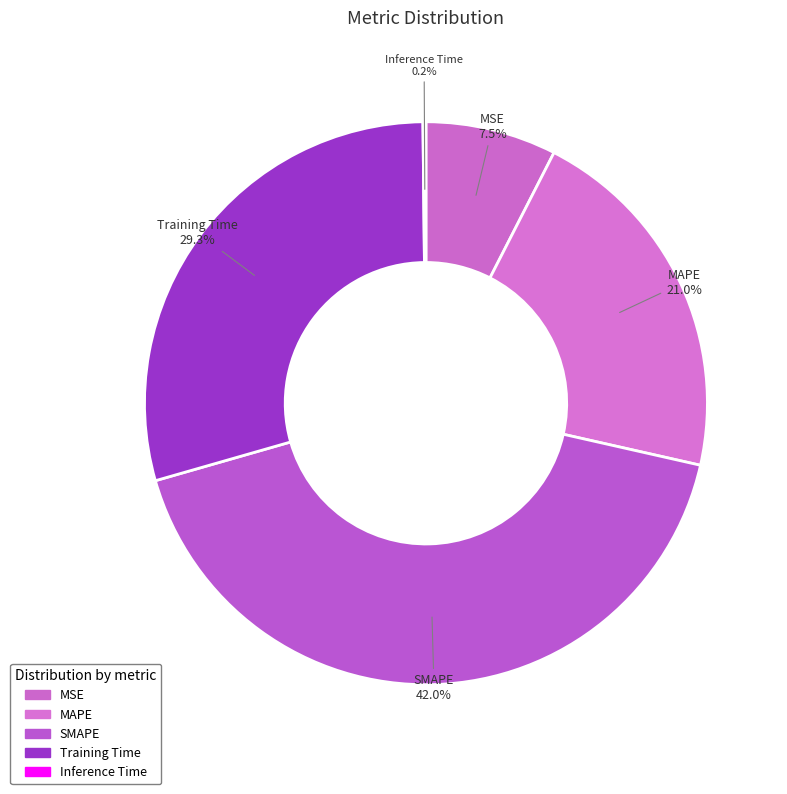

Which has a higher value, SMAPE or Training Time?

SMAPE